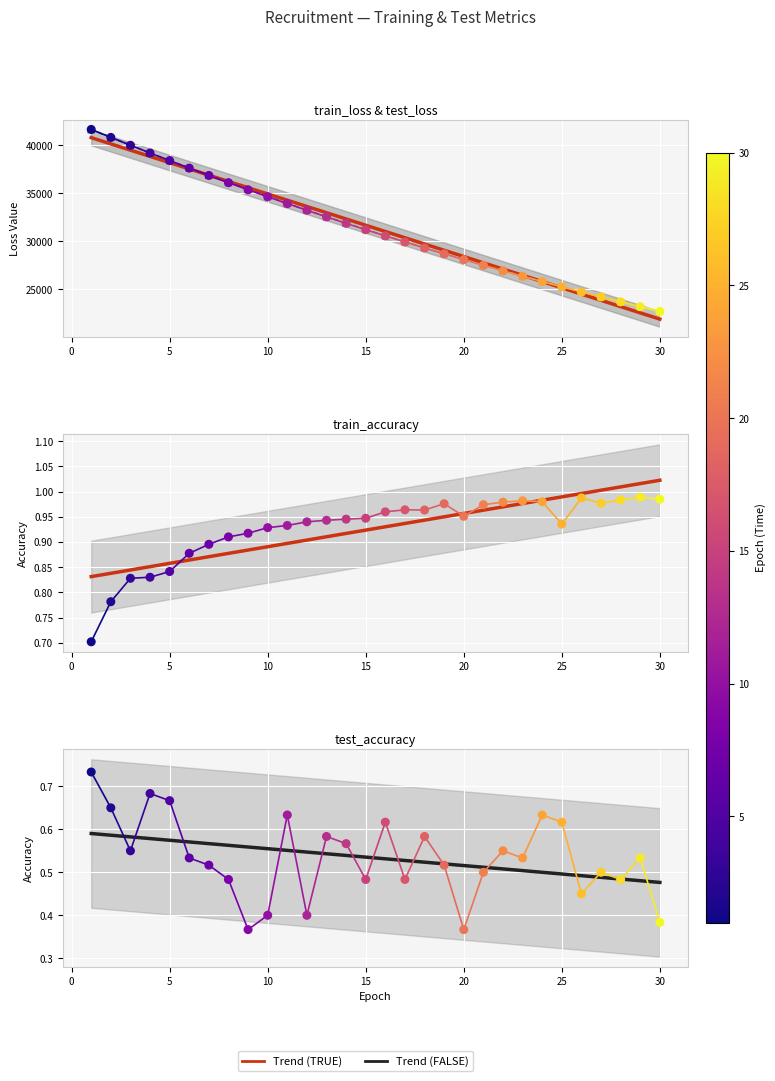

Which series reaches the maximum Y coordinate?

train_loss